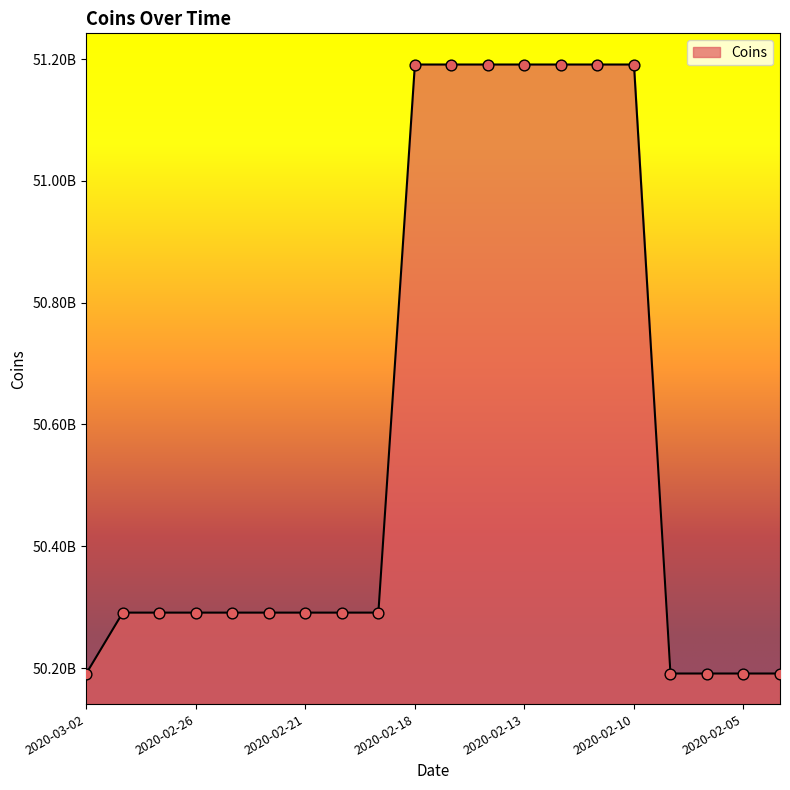

Does the chart have visible grid lines?

No